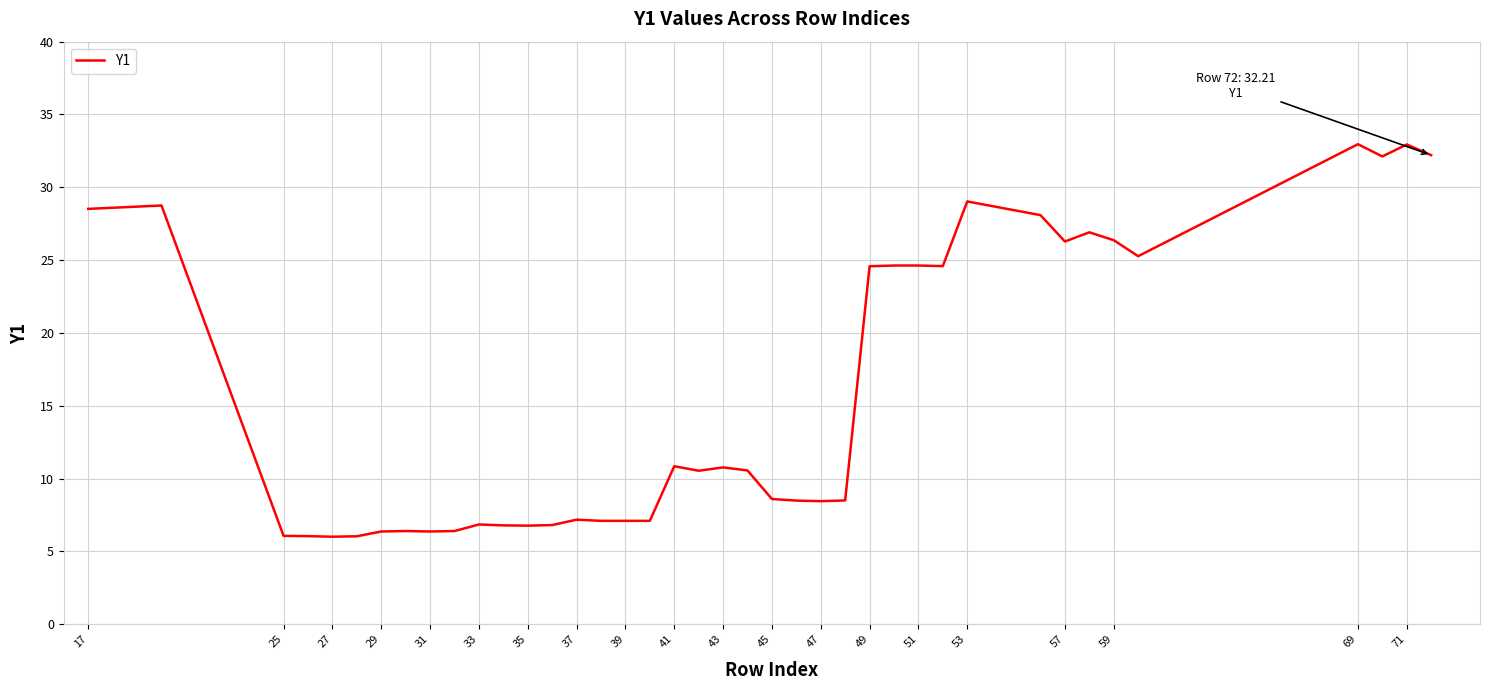

What is the smallest value displayed?

6.0